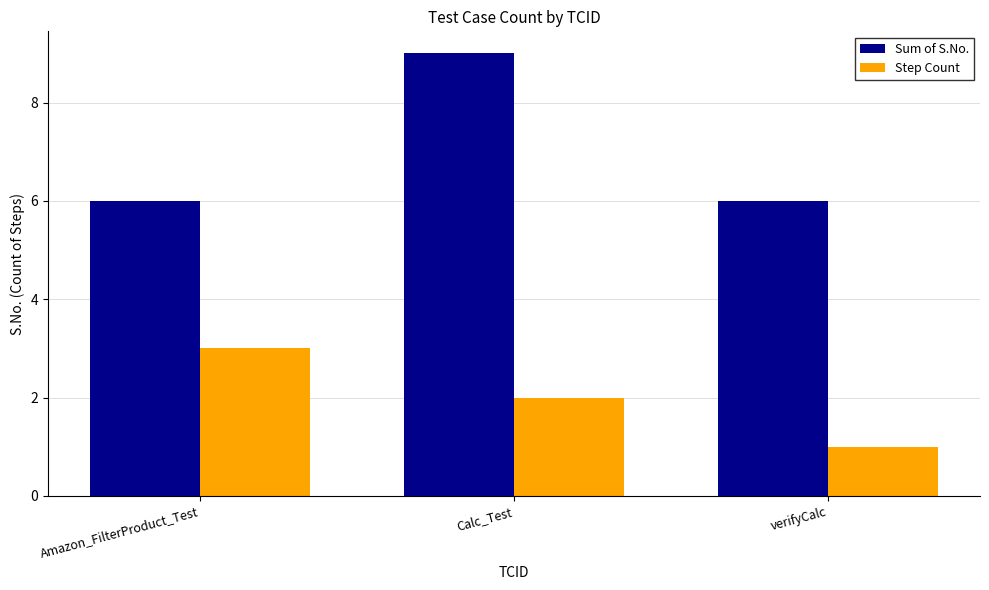

Reading right to left, what are all the values shown in this chart?

Sum of S.No.: 6	9	6
Step Count: 1	2	3